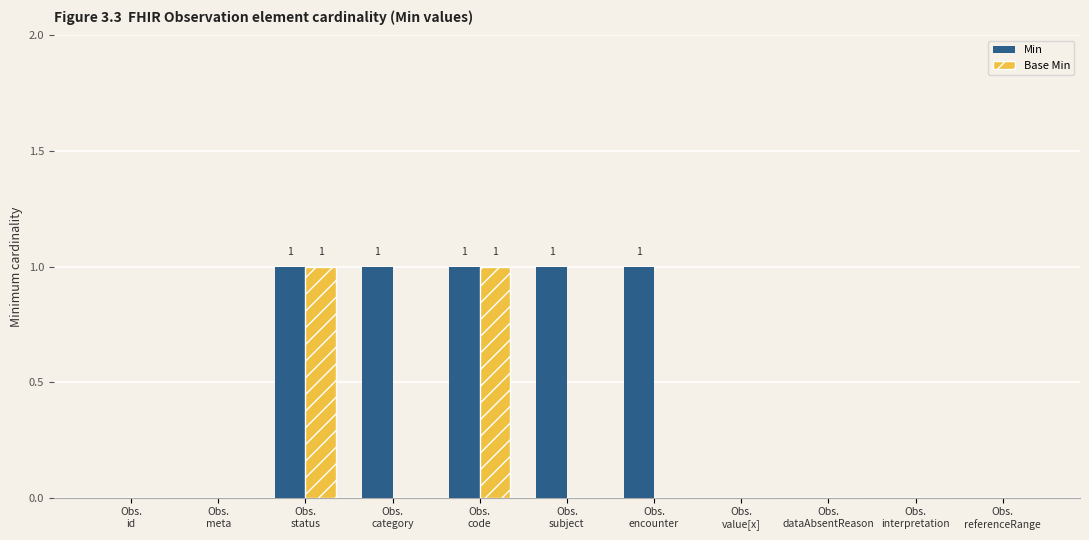

How many groups of bars are there?

11